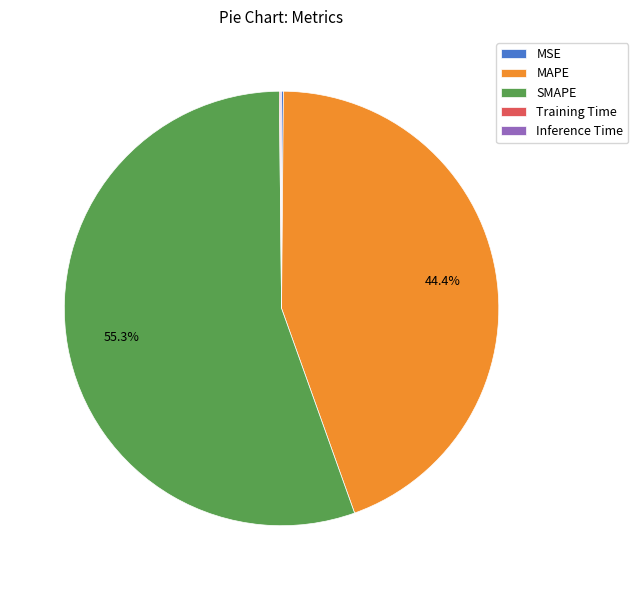

To the nearest percent, what is the difference between the largest and smallest slice percentages?

55%